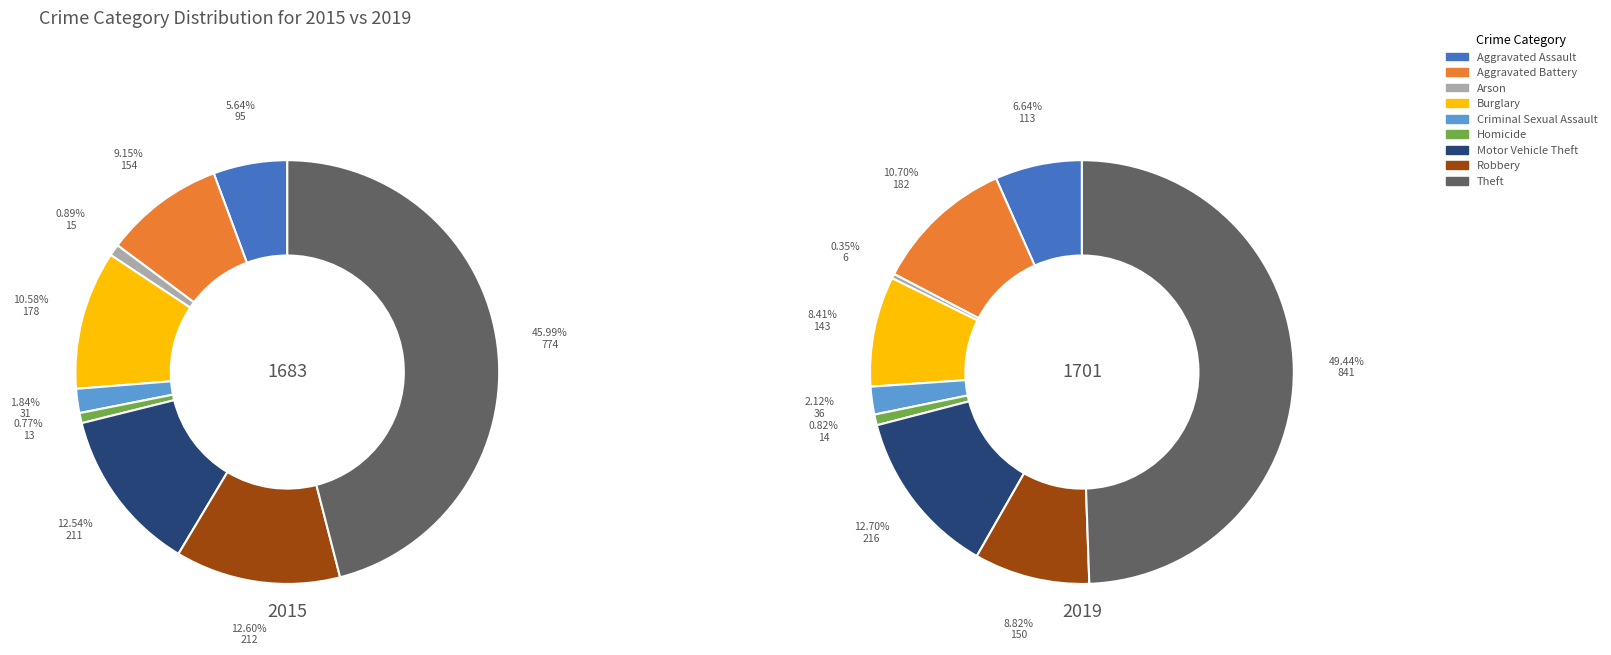

What is the difference between the highest and lowest values at 7?

62